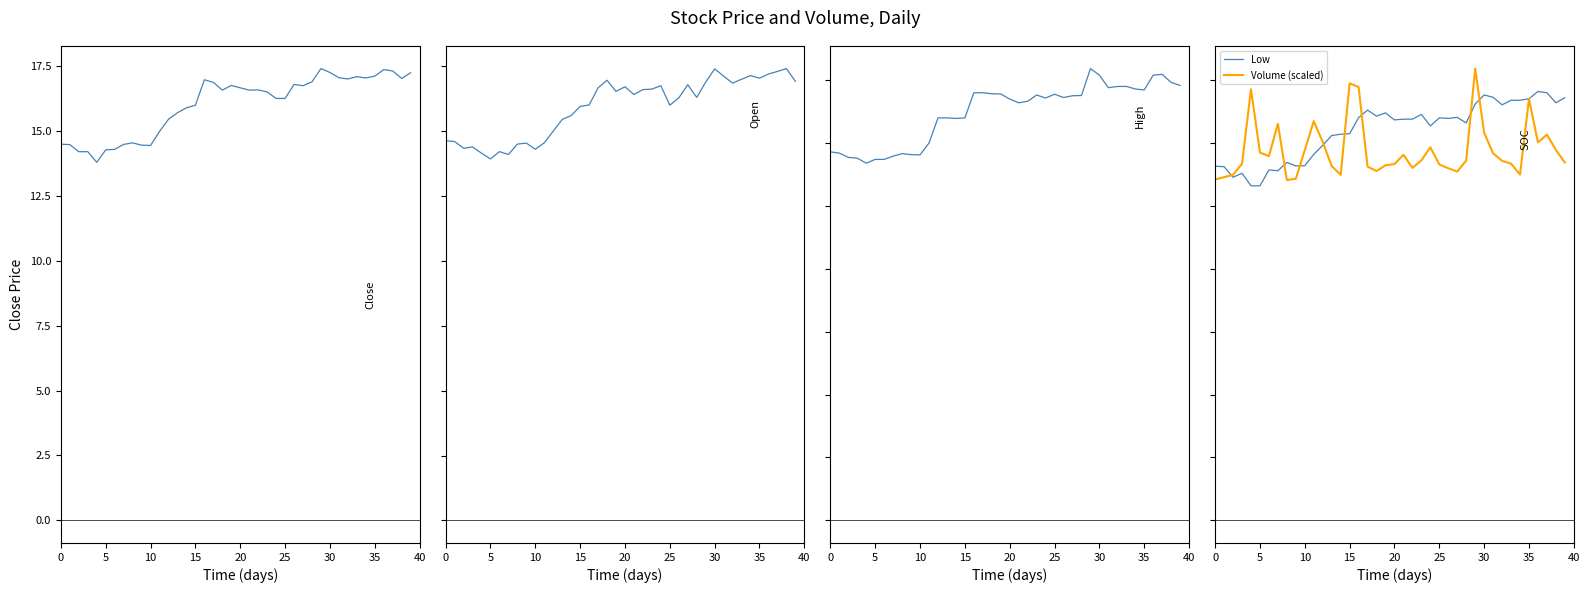

Which series has the largest range (max minus min)?

Volume (scaled)